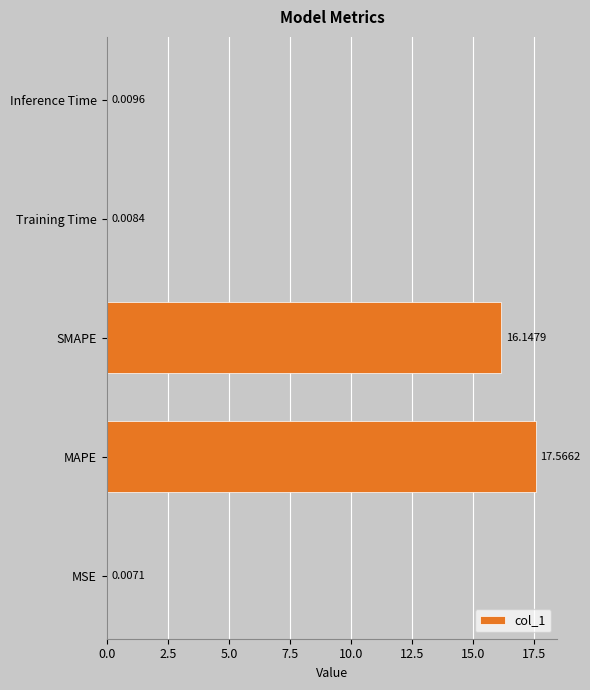

At which category does the chart reach its peak across all series?

MAPE